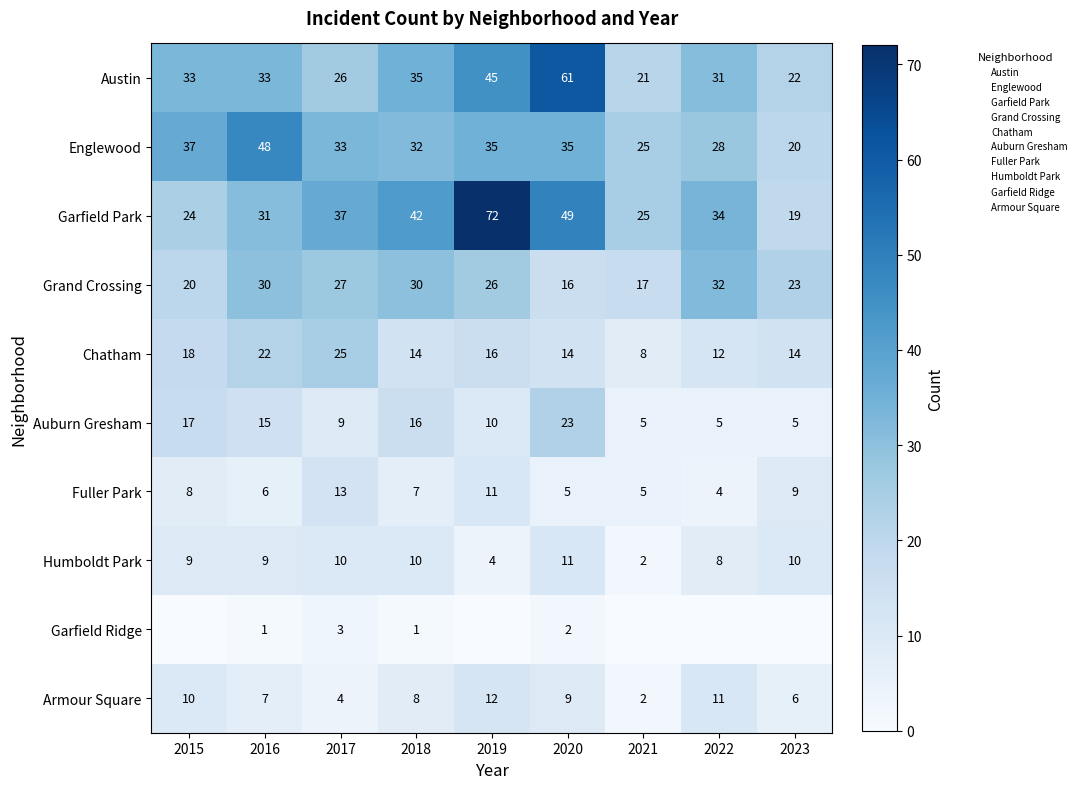

What is the maximum value shown in the chart?

72